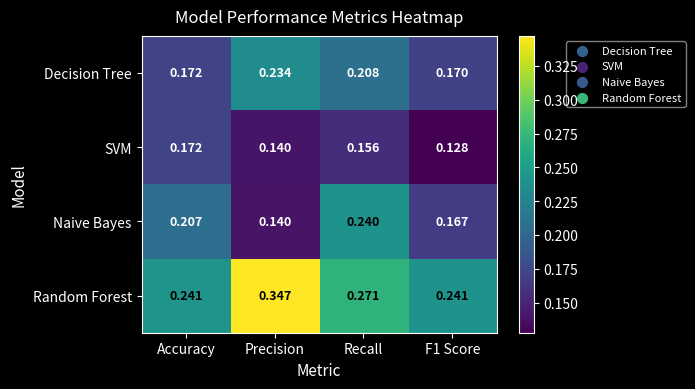

Between Precision and Recall, which series saw the biggest shift?

Naive Bayes